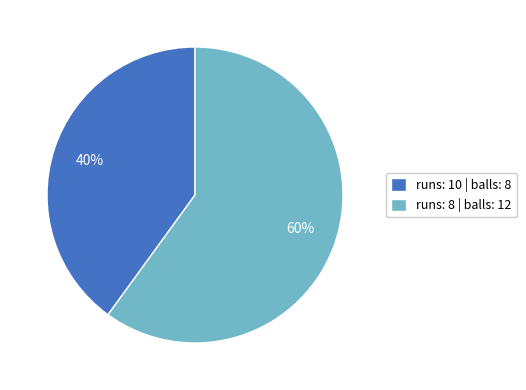

True or false: runs: 10 accounts for 48% of the total.

False